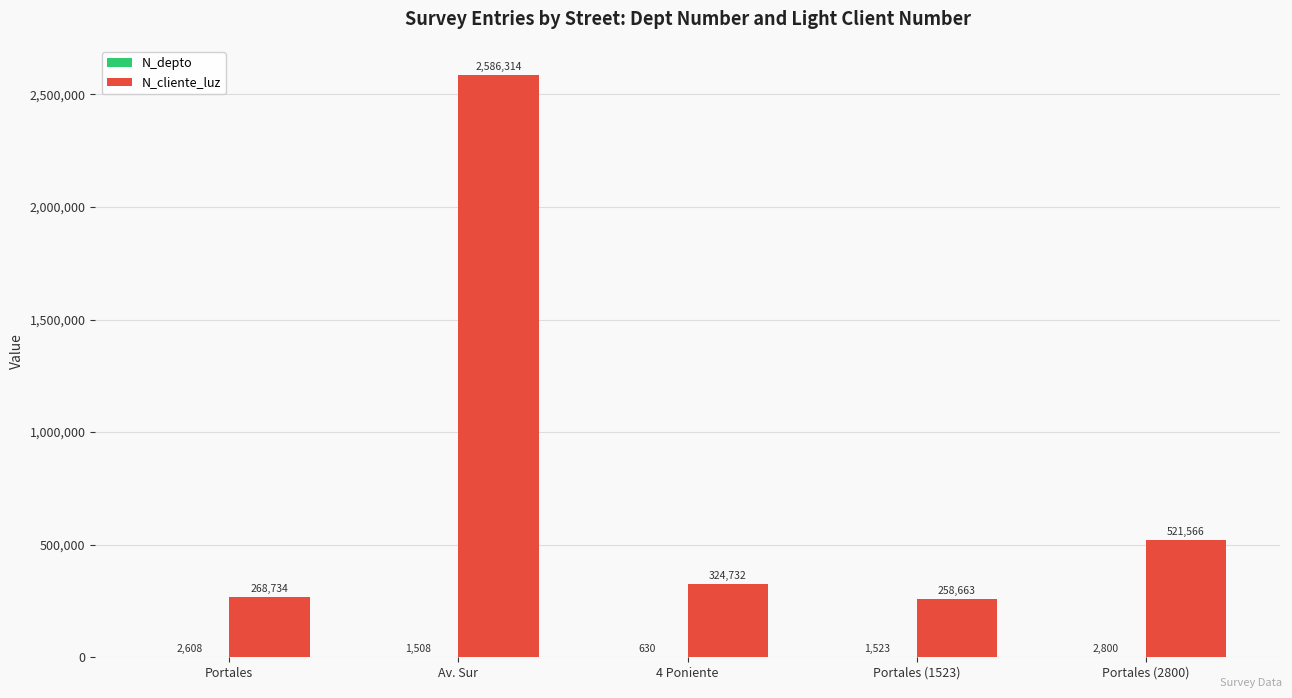

Which series has the largest total across all categories?

N_cliente_luz